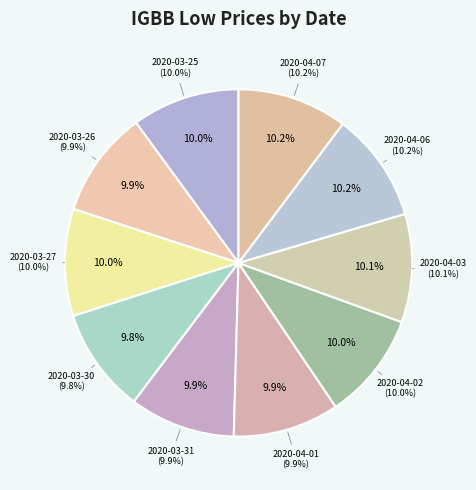

What percentage is the 2020-04-06 slice, to the nearest percent?

10%